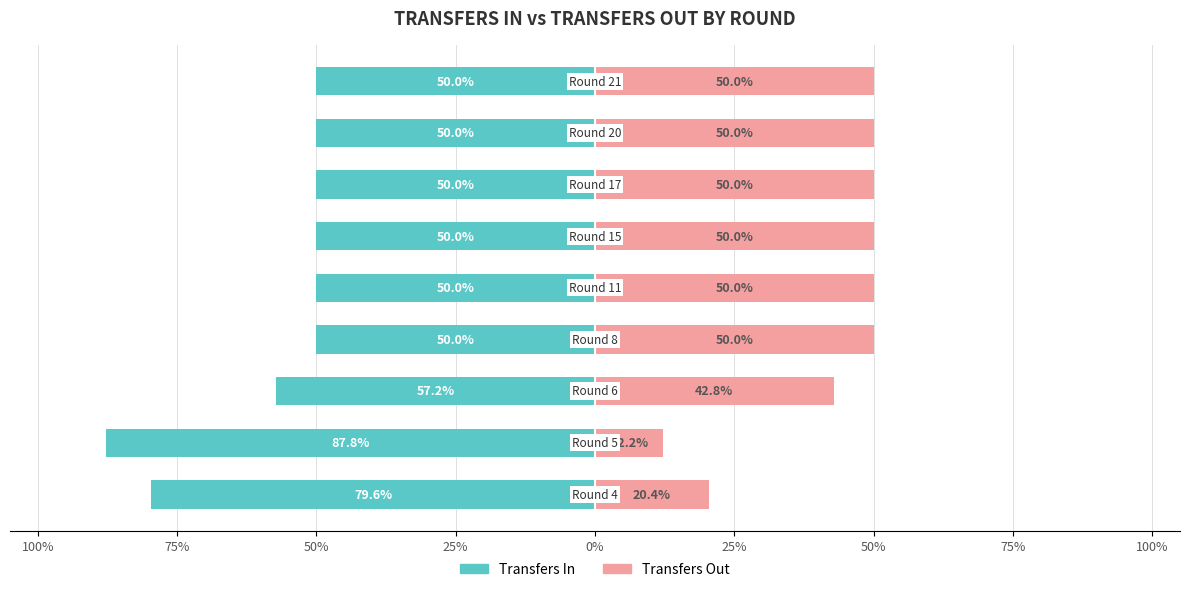

What is the value of the Transfers In bar at the 5th from the left?

-50.0